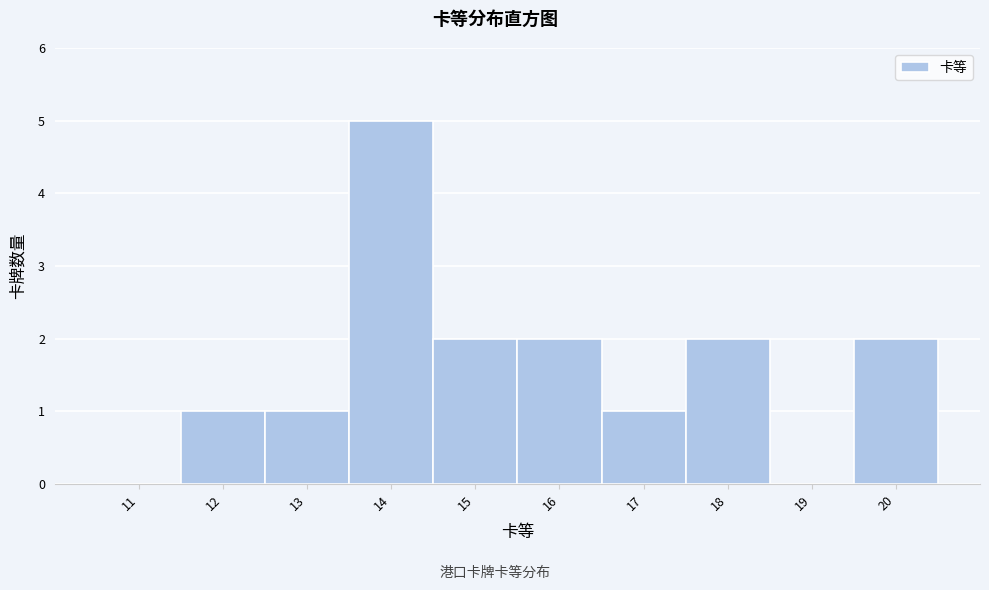

Reading left to right, extract all data points from this chart.

11=0	12=1	13=1	14=5	15=2	16=2	17=1	18=2	19=0	20=2